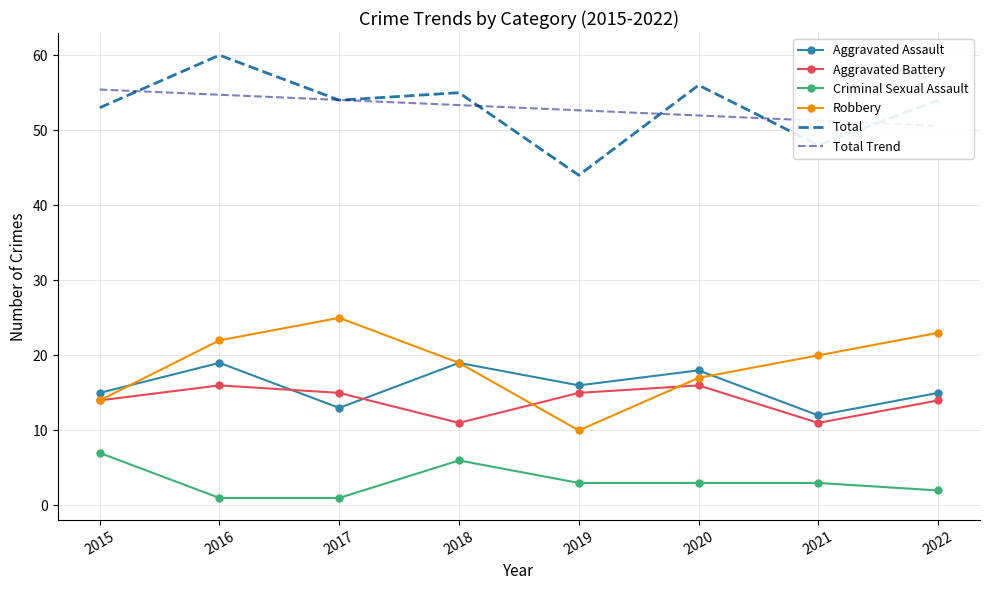

Rank the series by their maximum value, from lowest to highest.

Criminal Sexual Assault, Aggravated Battery, Aggravated Assault, Robbery, Total Trend, Total